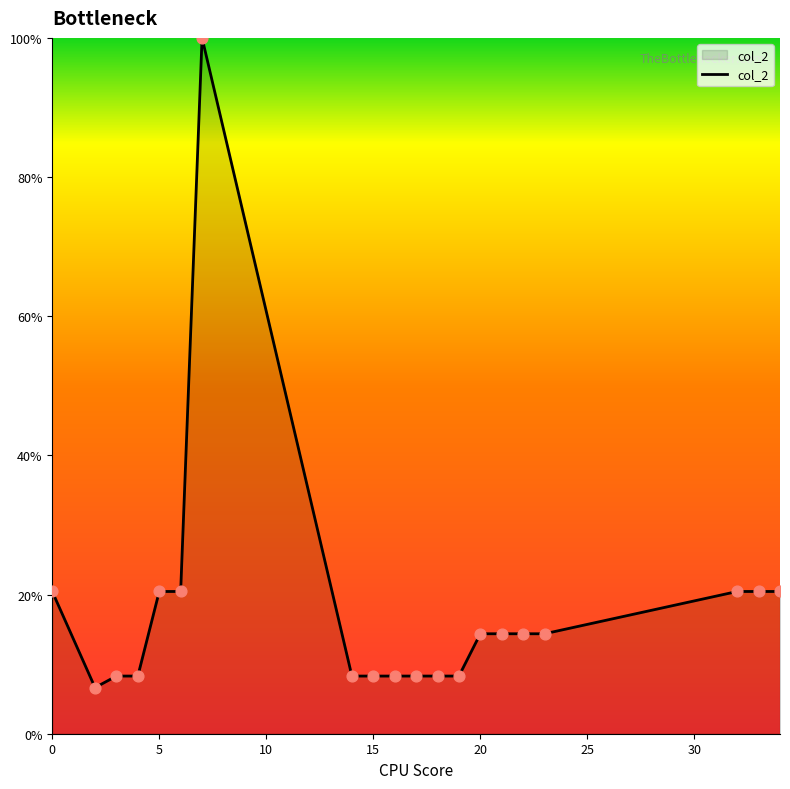

What is the smallest value displayed?

6.6